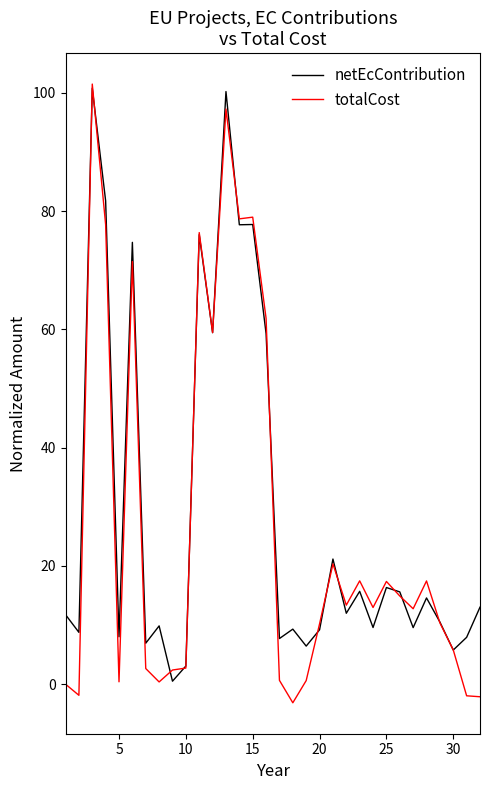

What is the sum of all totalCost values?

856.3